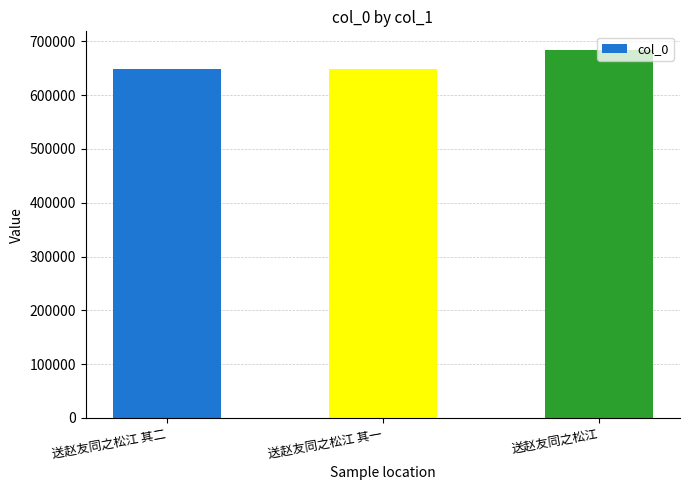

What is the value of the 3rd bar from the left?

684531